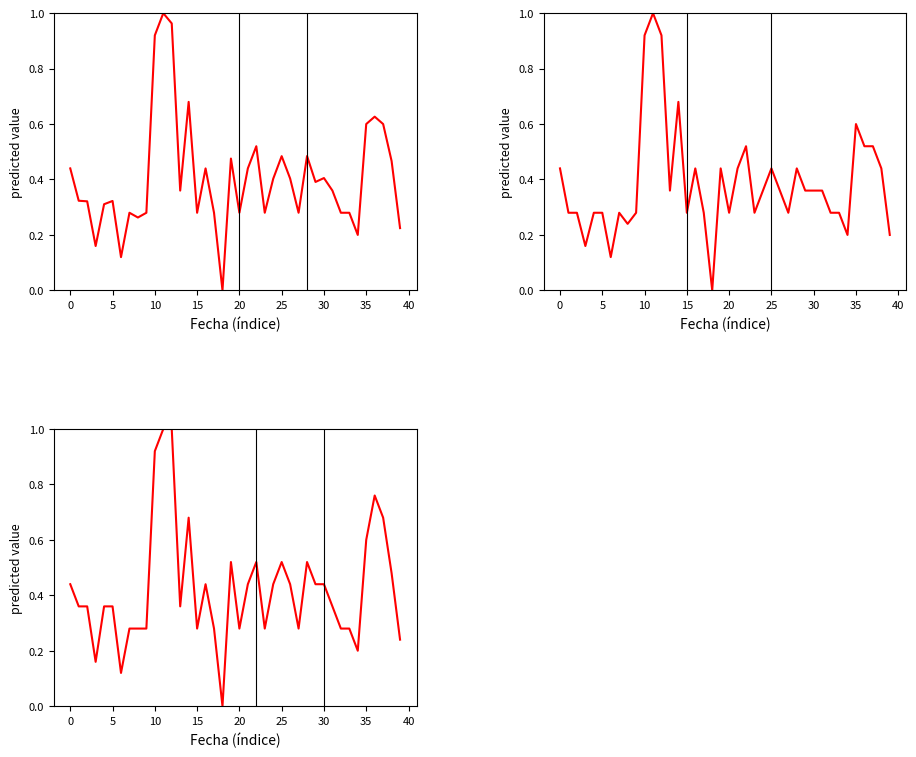

The value of Precio promedio ponderado at 17 is 0.3. True or false?

True